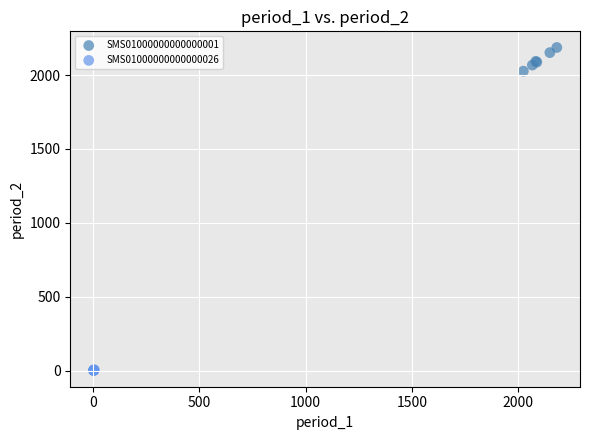

Which series has the widest spread of Y values?

SMS01000000000000001